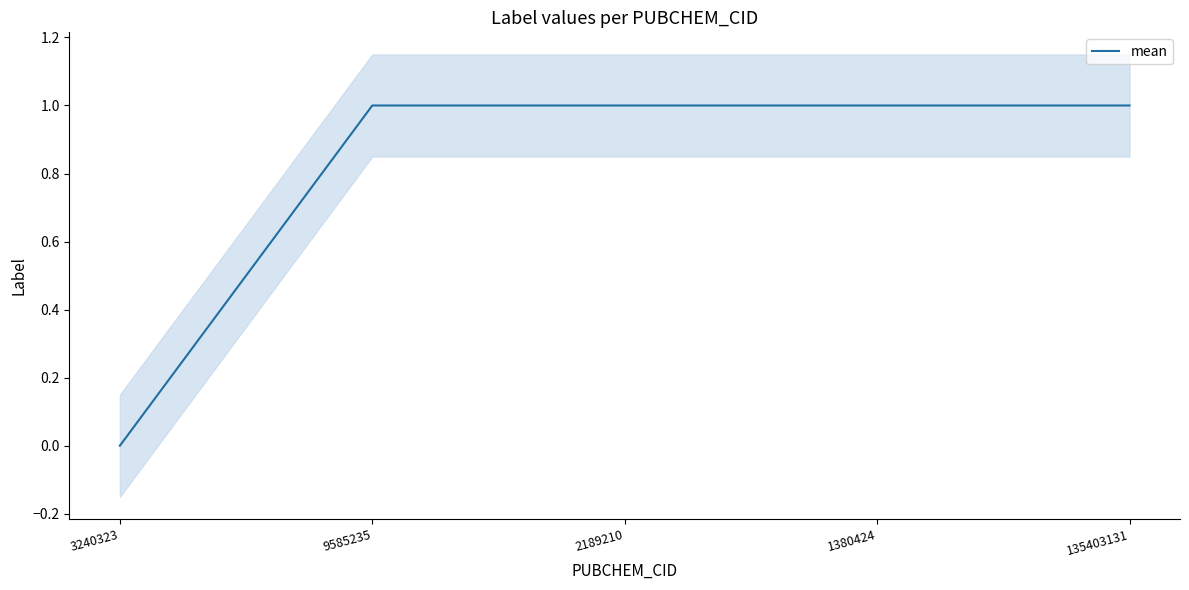

Between 9585235 and 135403131, which is larger?

9585235